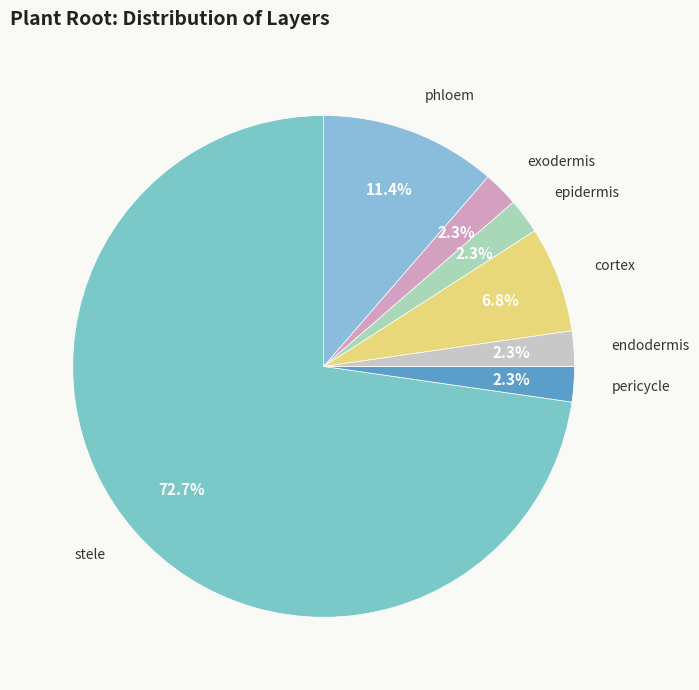

Is stele the majority of the pie?

Yes